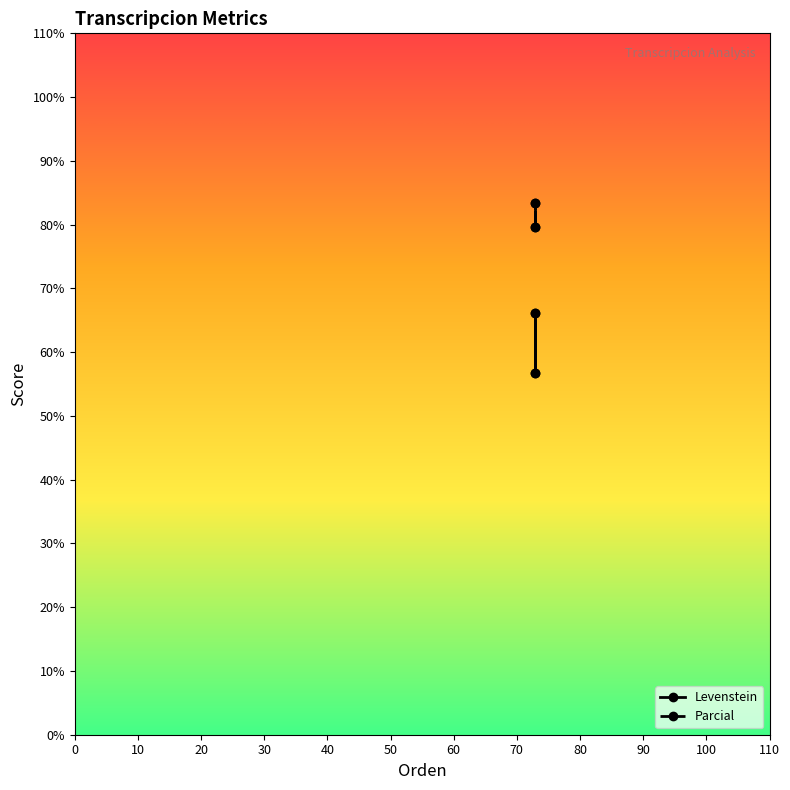

What is the difference between the second highest and second lowest values in the Parcial series?

3.7